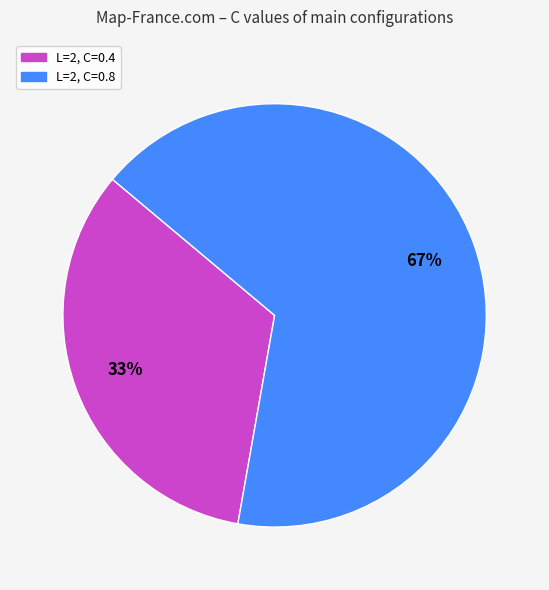

How many slices are in this pie chart?

2